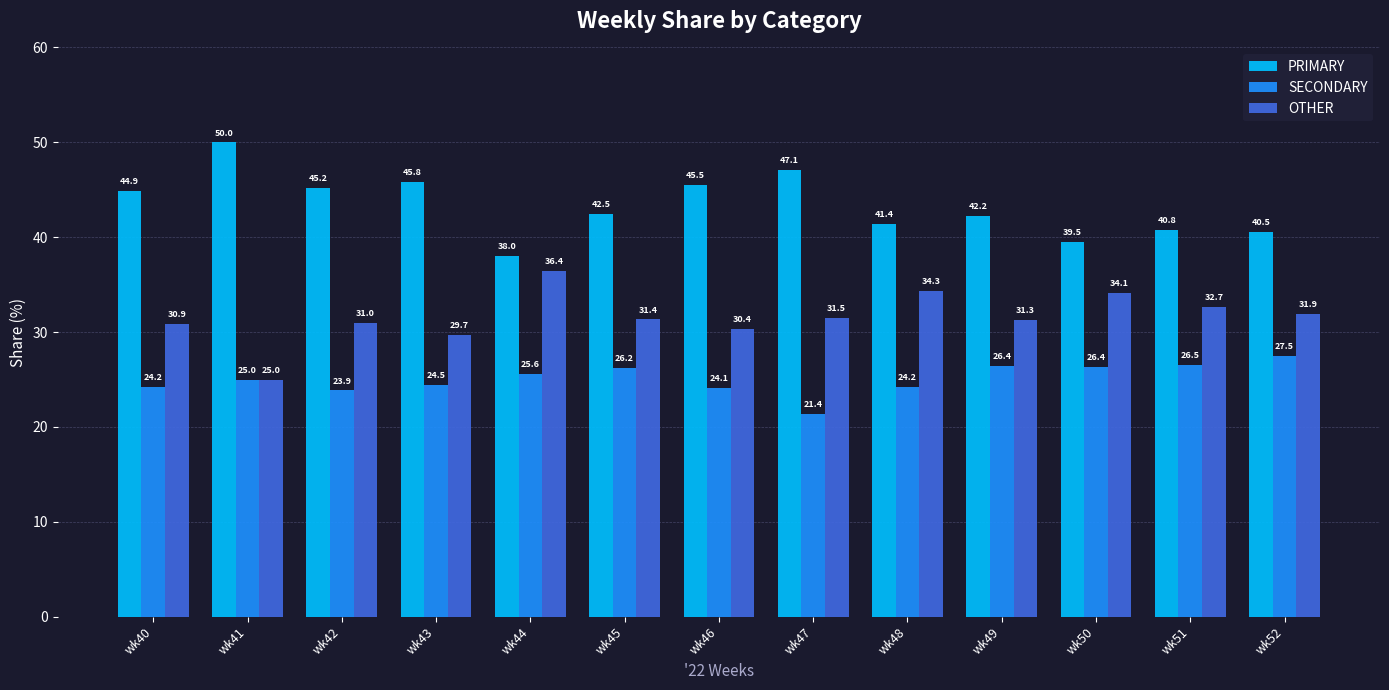

At wk49, list the series in order from smallest to largest.

SECONDARY, OTHER, PRIMARY